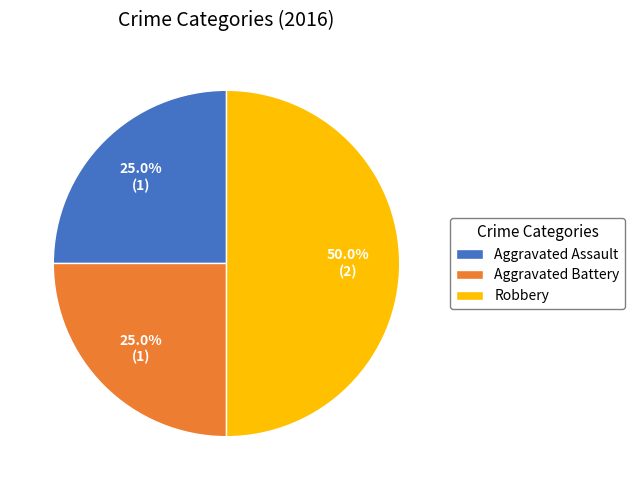

What is the largest slice in the pie chart?

Robbery